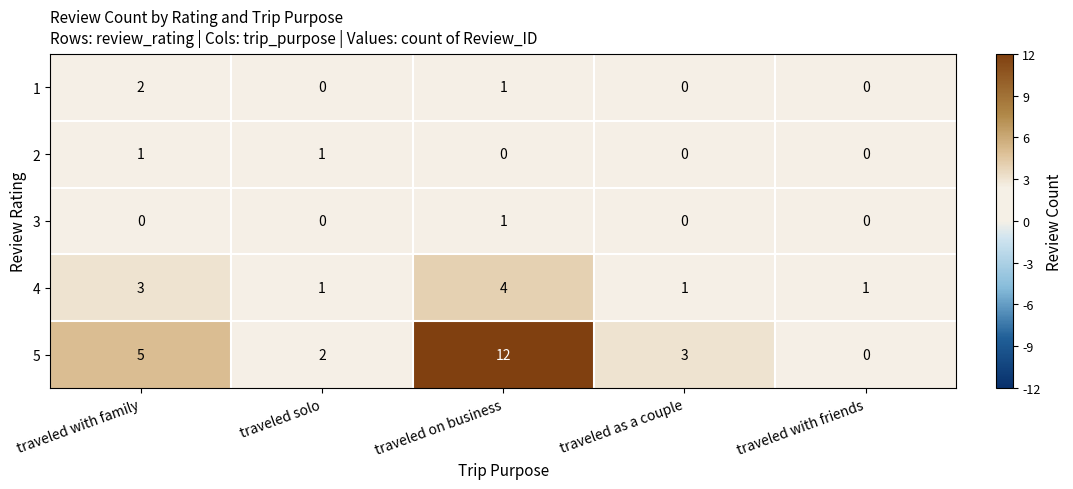

At which category is the sum across all series the highest?

traveled on business